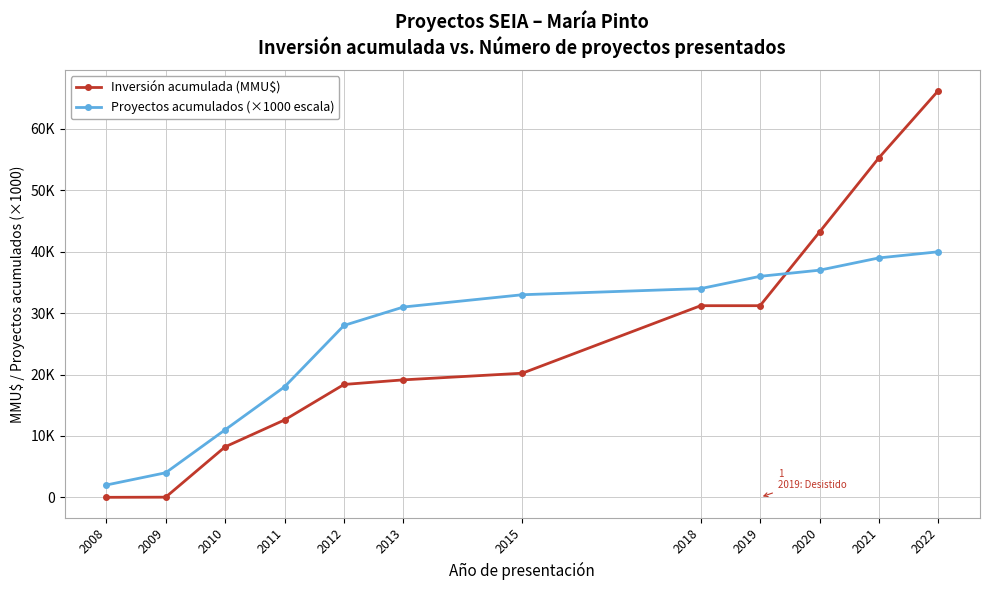

Is this an area chart (filled region under the line)?

No